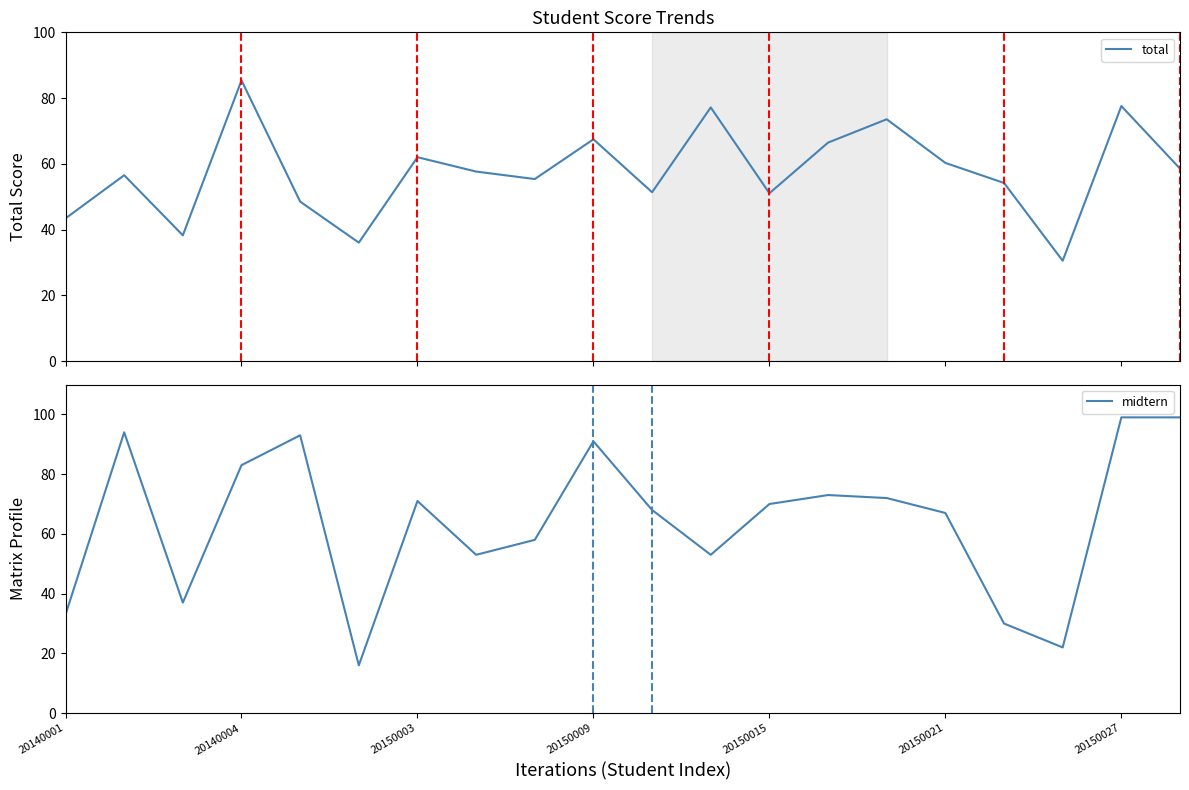

What is the minimum value for total?

30.5